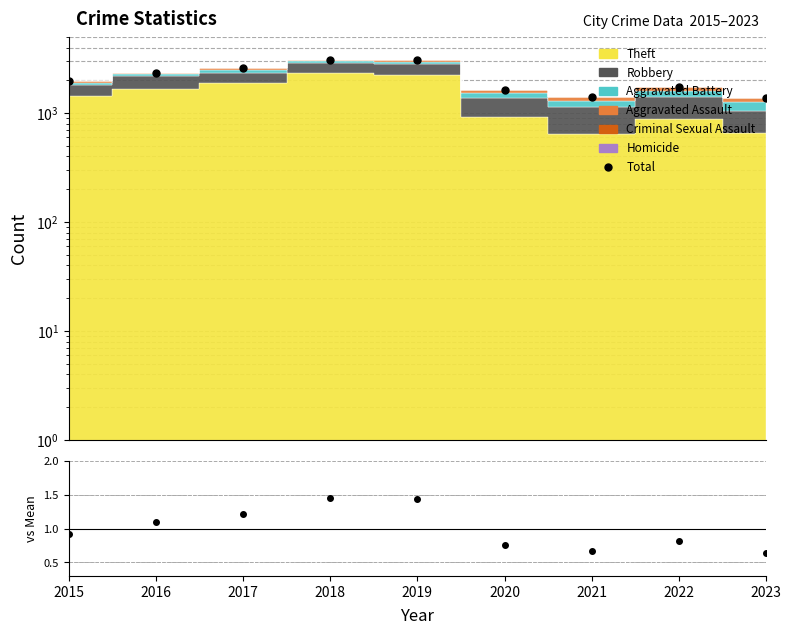

What is the value of the Total/Mean point at the 4th from the left?

1.4